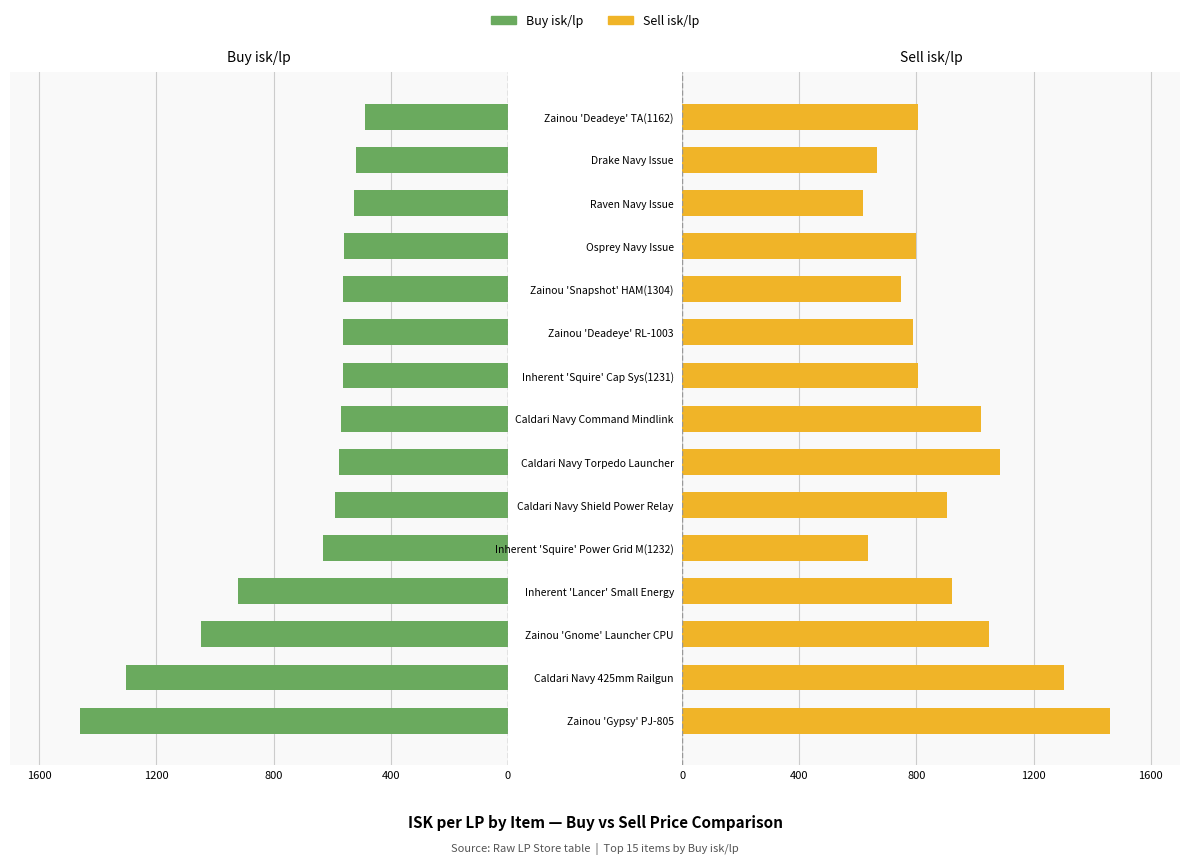

How many categories are shown in the chart?

15